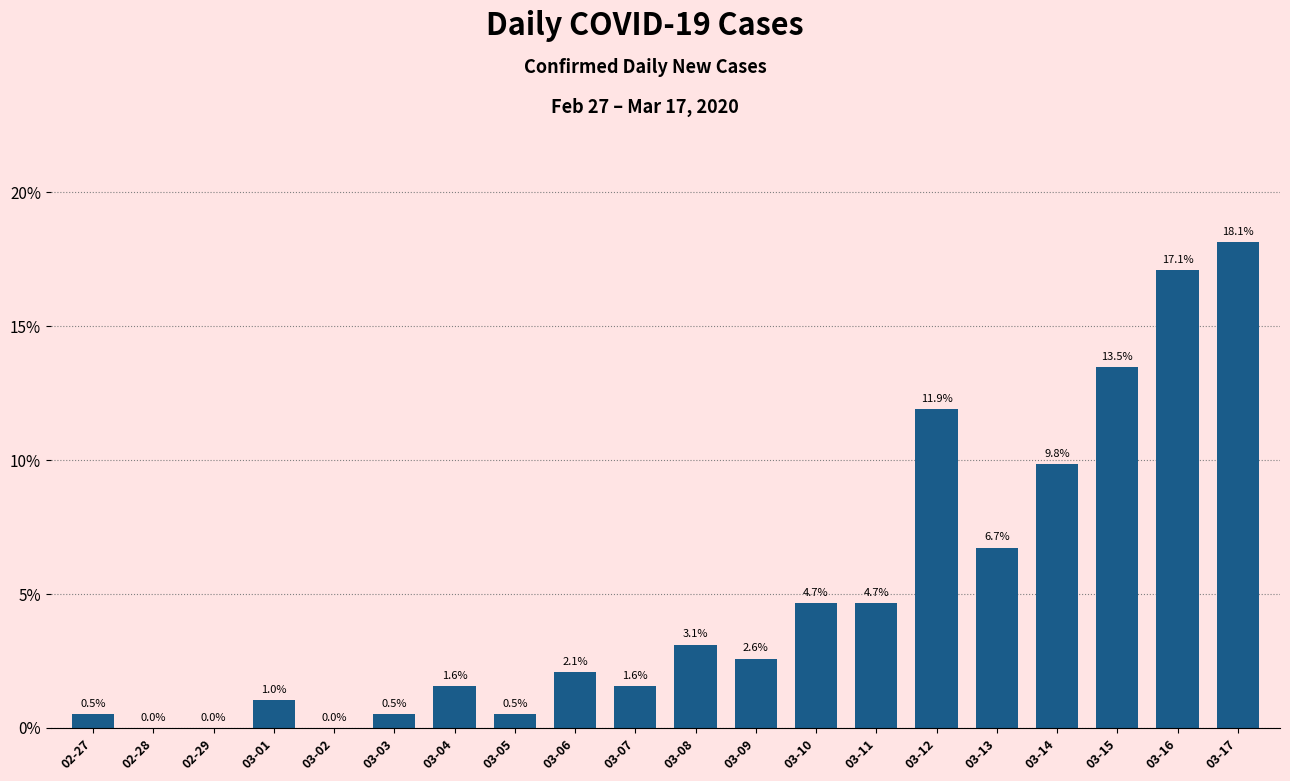

What position from the left is 02-29?

3